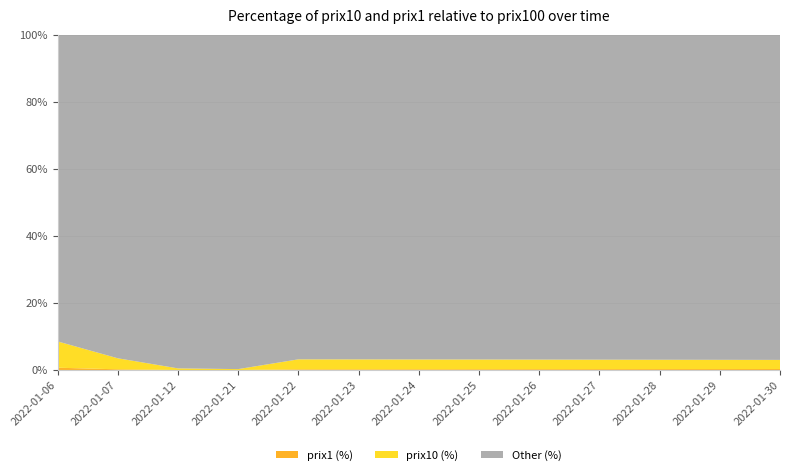

Reading left to right, transcribe all the data shown in this chart.

prix100: 2022-01-06=2916	2022-01-07=2914	2022-01-12=1840	2022-01-21=8198	2022-01-22=8200	2022-01-23=8199	2022-01-24=8198	2022-01-25=8197	2022-01-26=8196	2022-01-27=8195	2022-01-28=8194	2022-01-29=8193	2022-01-30=8192
prix10: 2022-01-06=229	2022-01-07=96	2022-01-12=9	2022-01-21=22	2022-01-22=245	2022-01-23=243	2022-01-24=240	2022-01-25=238	2022-01-26=235	2022-01-27=232	2022-01-28=229	2022-01-29=226	2022-01-30=223
prix1: 2022-01-06=20	2022-01-07=6	2022-01-12=0	2022-01-21=0	2022-01-22=16	2022-01-23=17	2022-01-24=18	2022-01-25=19	2022-01-26=20	2022-01-27=21	2022-01-28=22	2022-01-29=23	2022-01-30=24